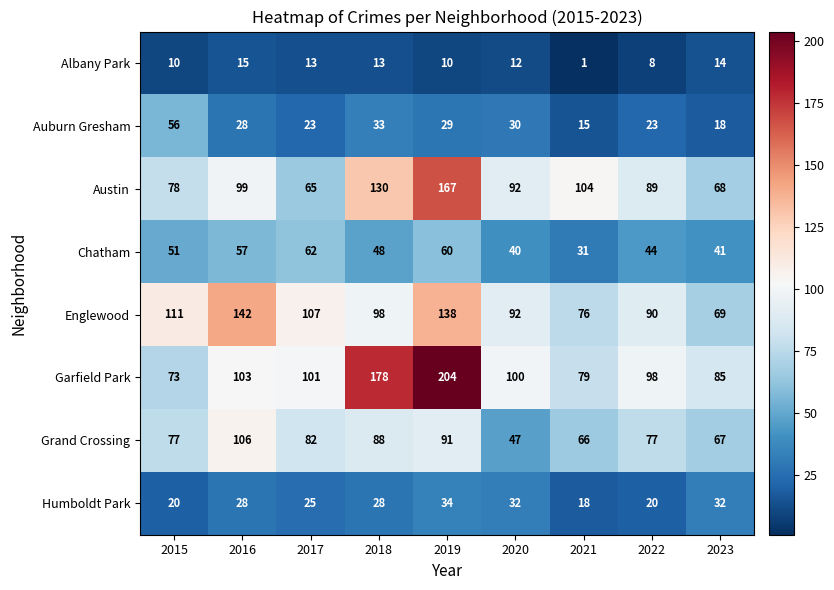

At which category does the chart reach its peak across all series?

2019